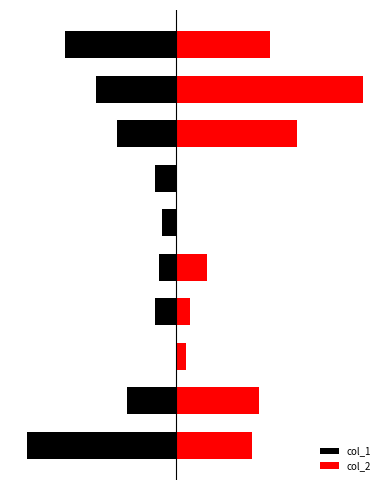

True or false: col_1 has a value of -43 at 0.

True